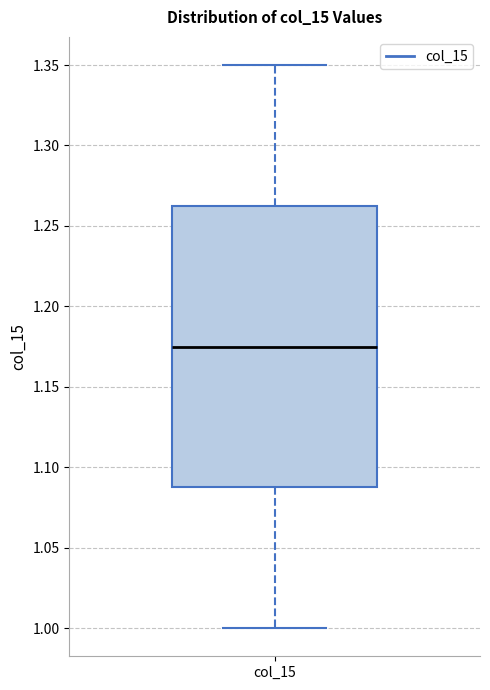

Where does the upper whisker of the box for col_15 end on the y-axis? The values are not printed on the chart, so give them approximately, as read against the axis.

1.350